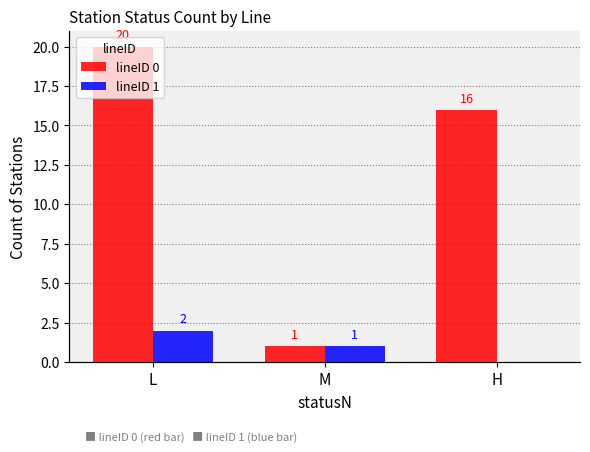

Reading left to right, transcribe all the data shown in this chart.

lineID 0: 20	1	16
lineID 1: 2	1	0